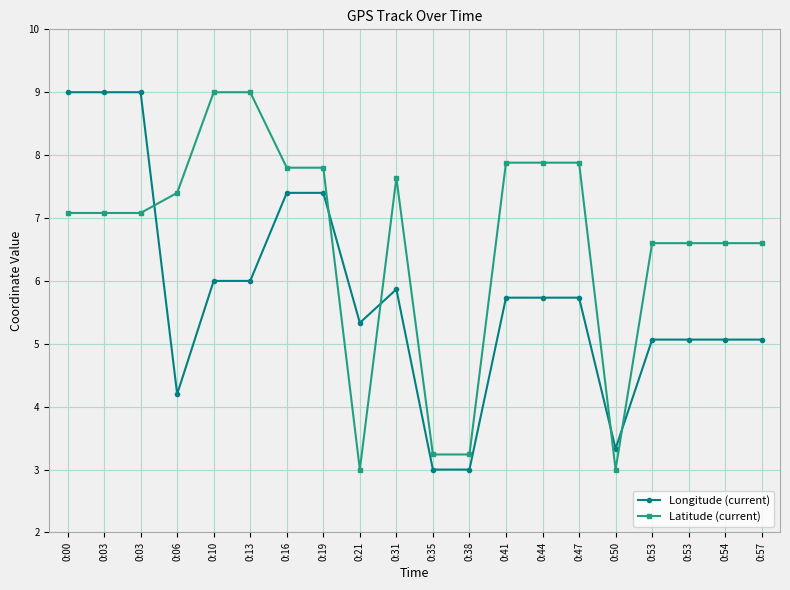

At how many categories does at least one series exceed 6?

16